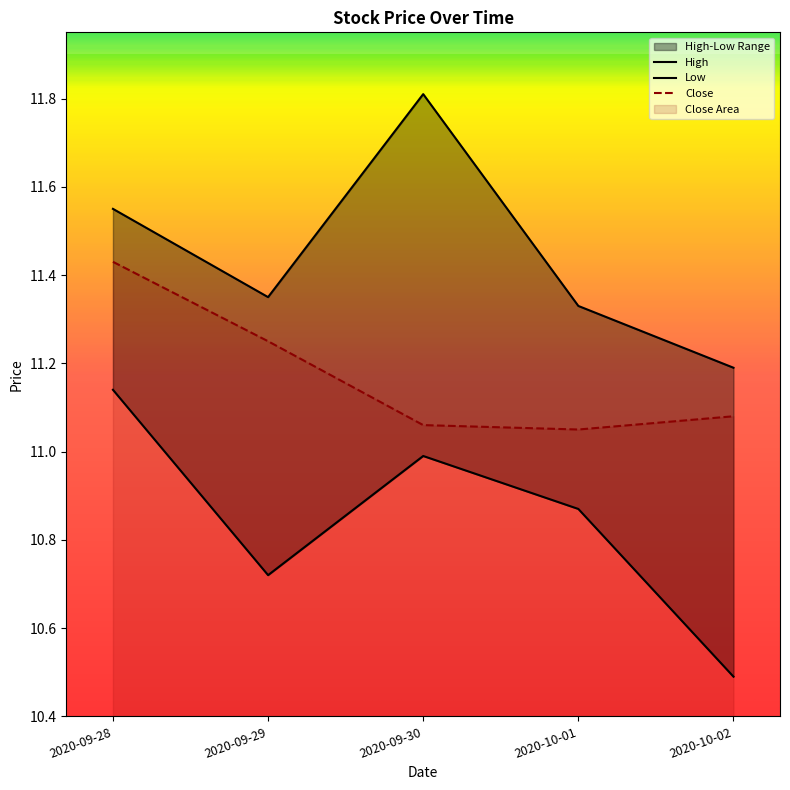

How many interior local valleys does the Close series have?

1